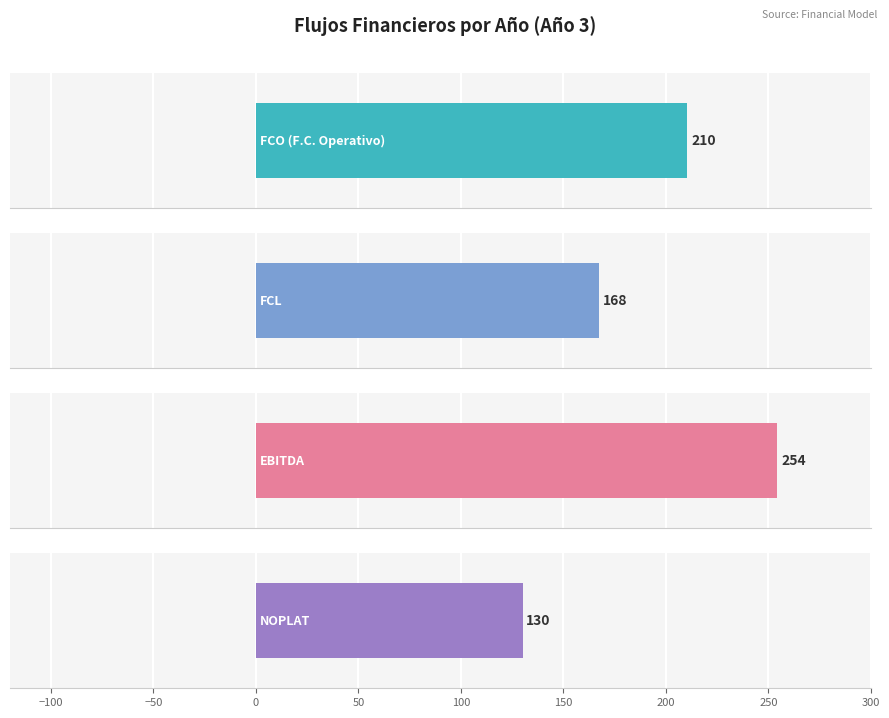

Is it true that NOPLAT equals 186.2 at Año 5?

False